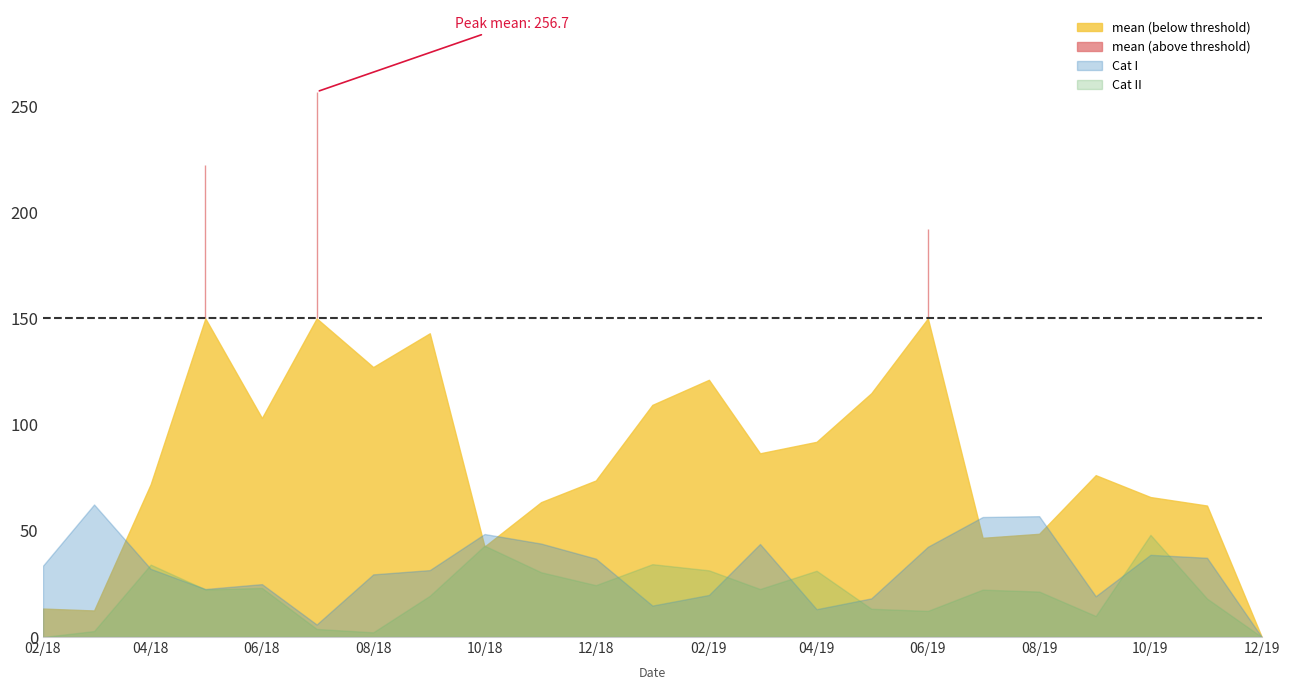

How many interior local peaks does the Cat II series have?

7